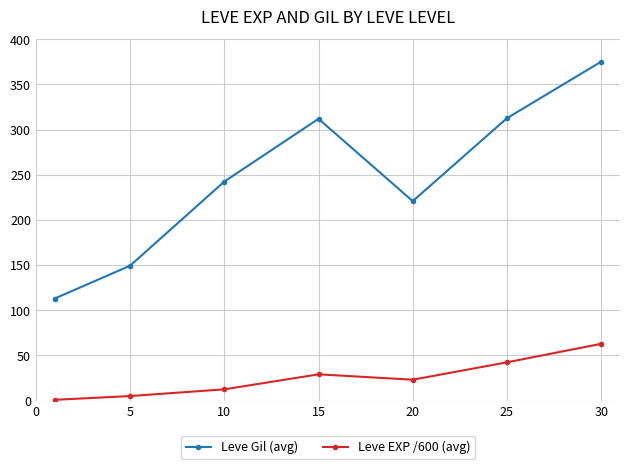

What is the sum of all Leve Gil (avg) values?

1725.6